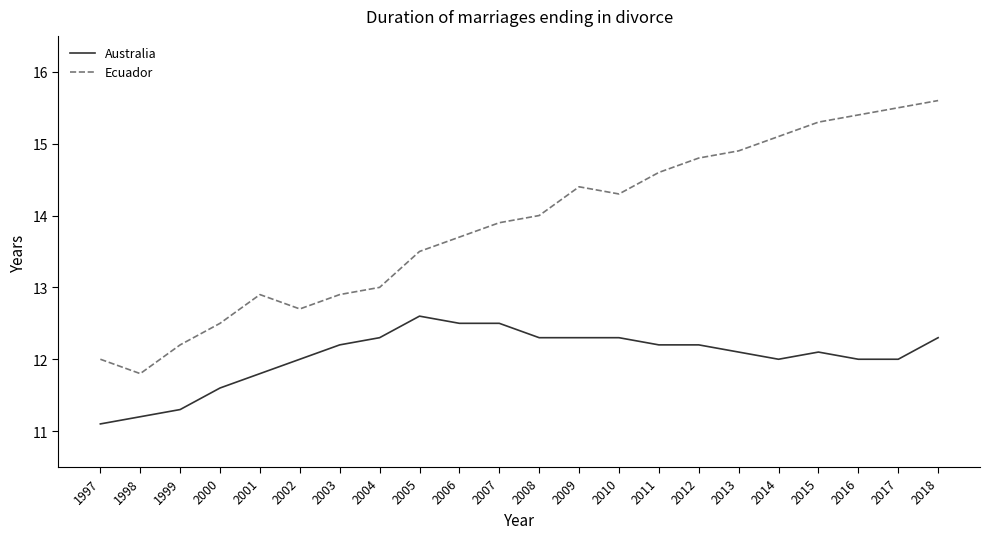

Does the chart have visible grid lines?

No